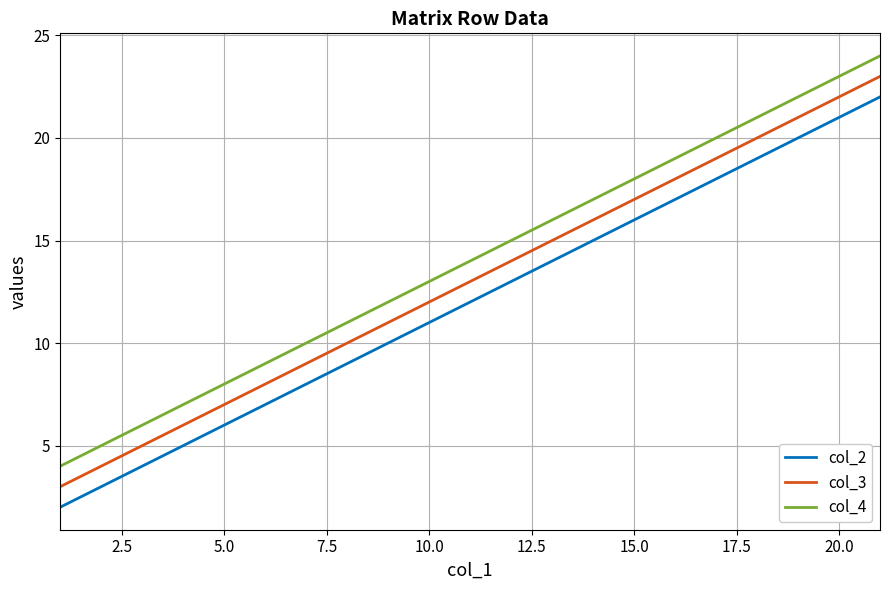

Rank the series by their average value, from lowest to highest.

col_2, col_3, col_4